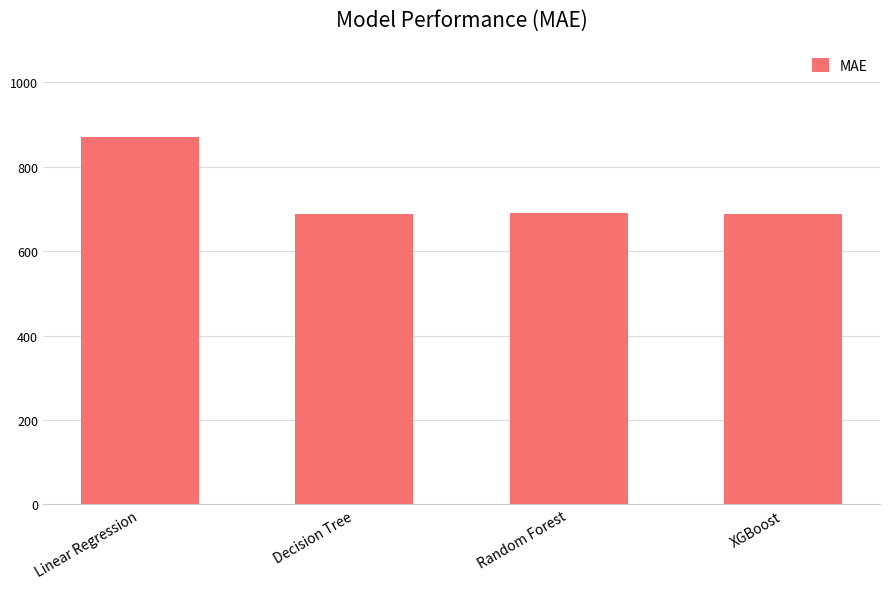

What is the difference between the maximum and second lowest values?

181.2